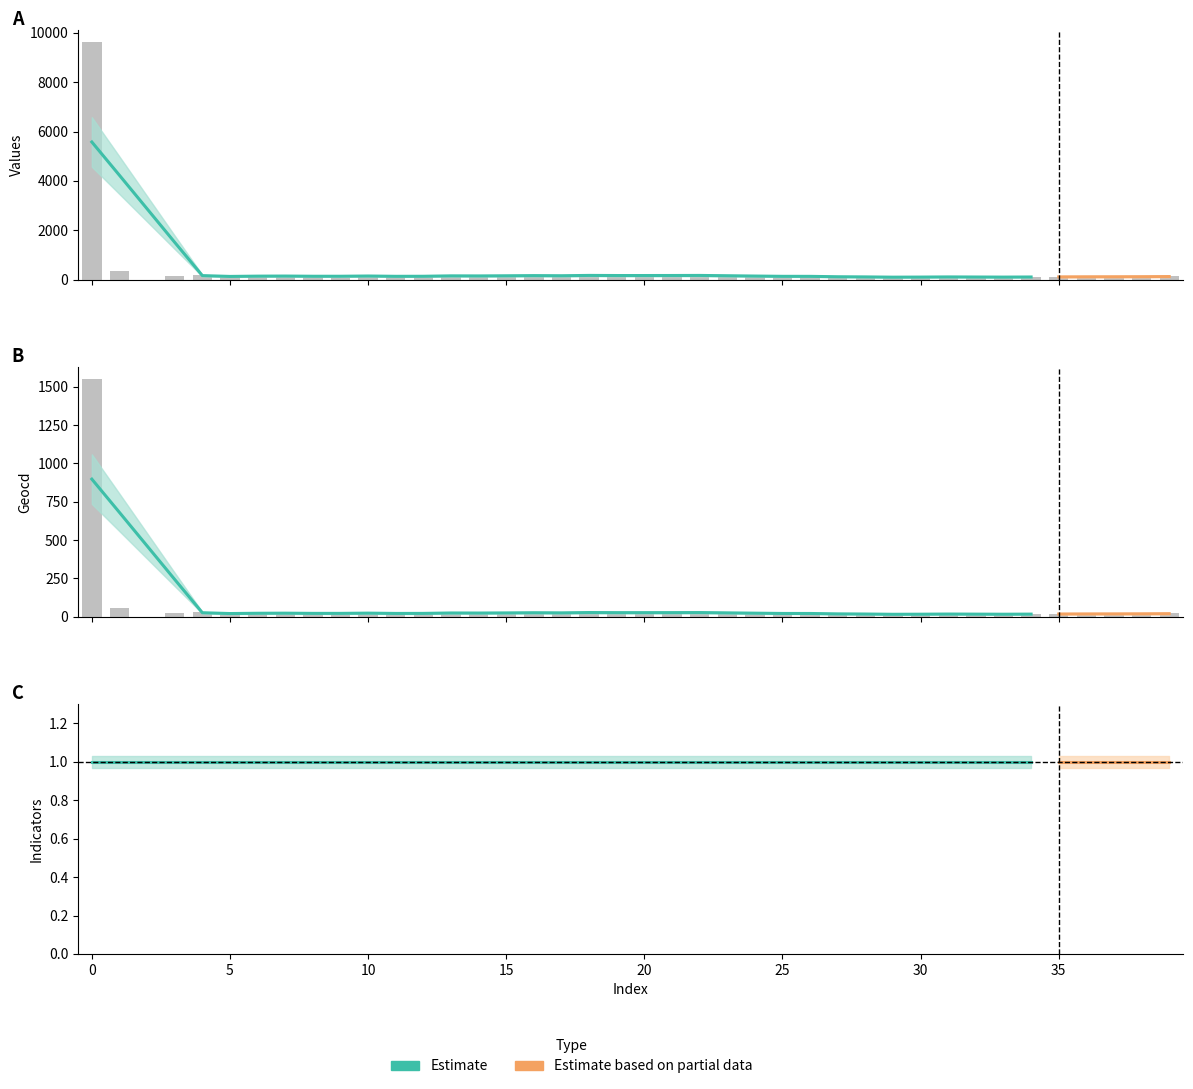

What is the spread (max minus min) of values at 34?

99